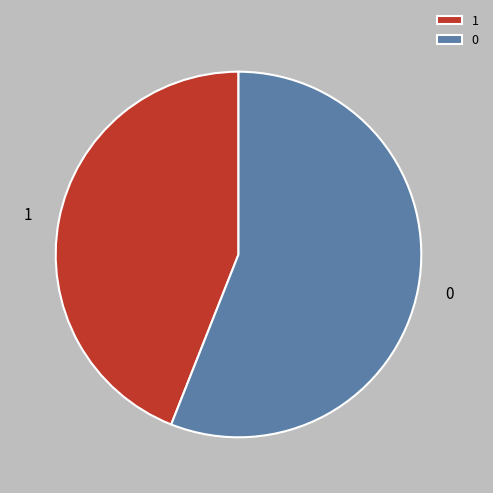

How many slices are in this pie chart?

2